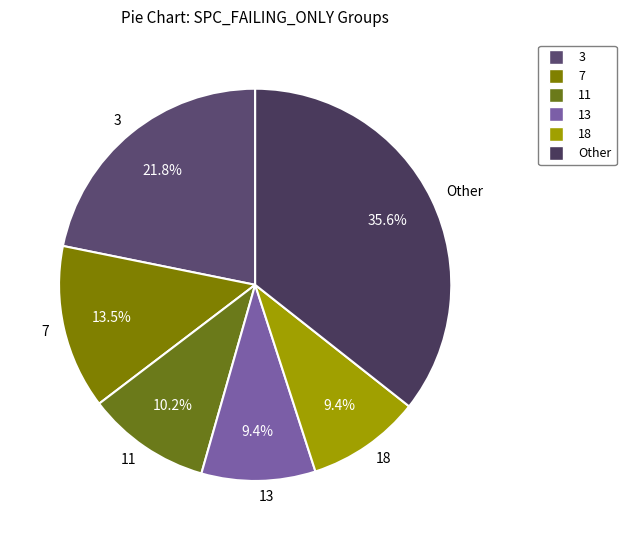

Does 18 represent more than half of the total?

No